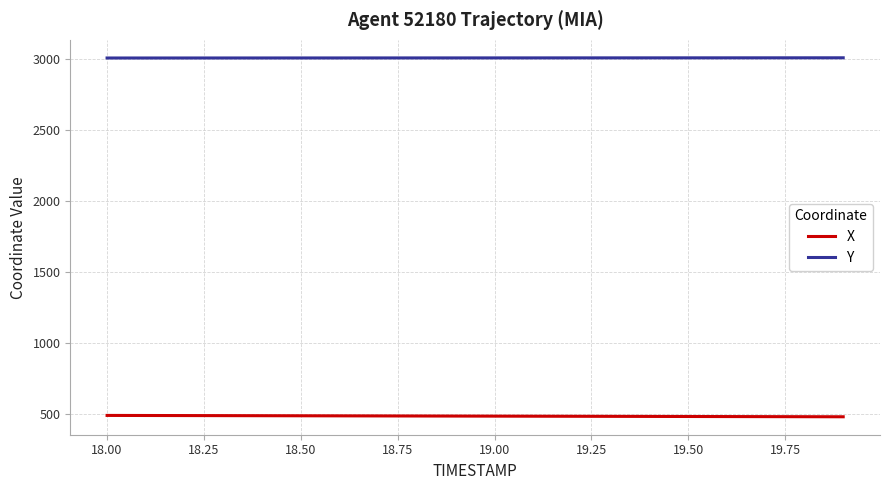

True or false: Y and X intersect in this chart.

False